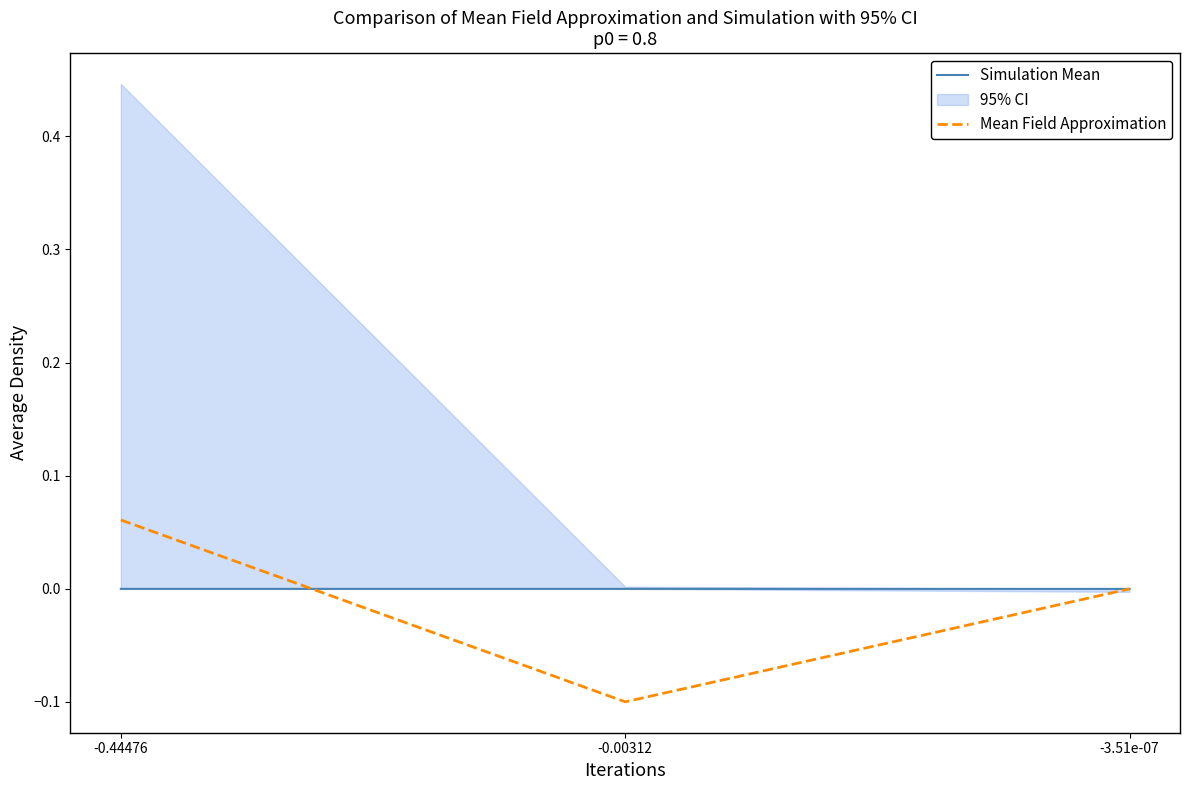

Does the chart have visible grid lines?

No